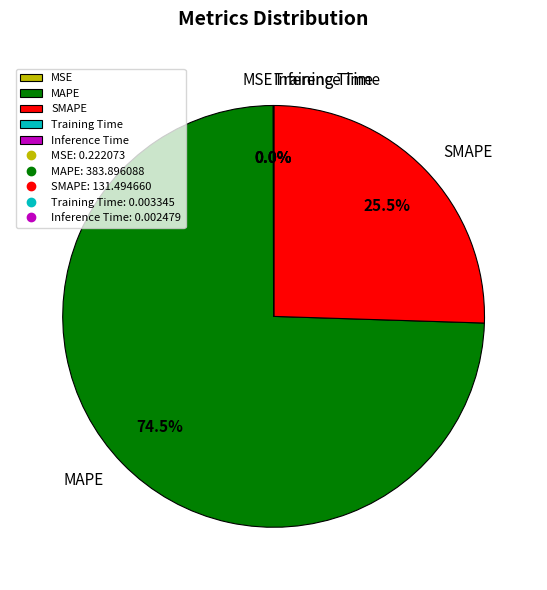

What is the majority slice?

MAPE